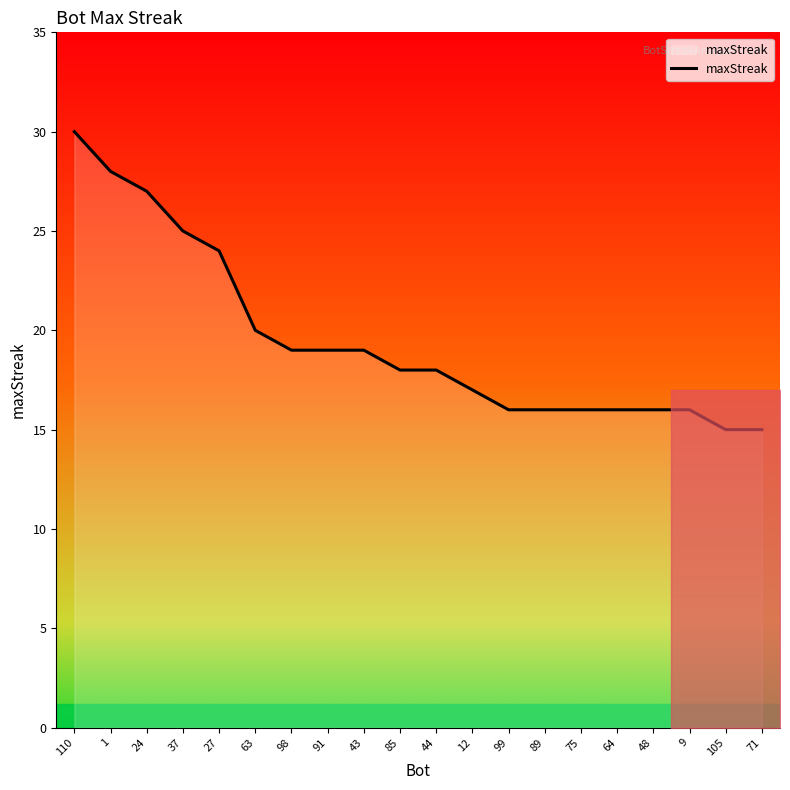

The value at 110 is 20. True or false?

False